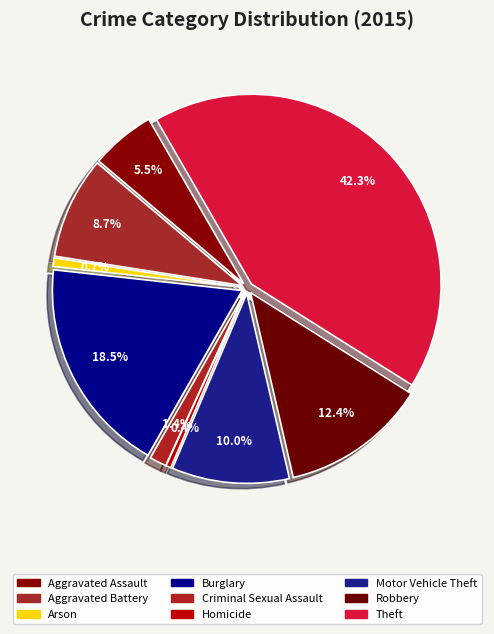

What is the smallest slice in the pie chart?

Homicide